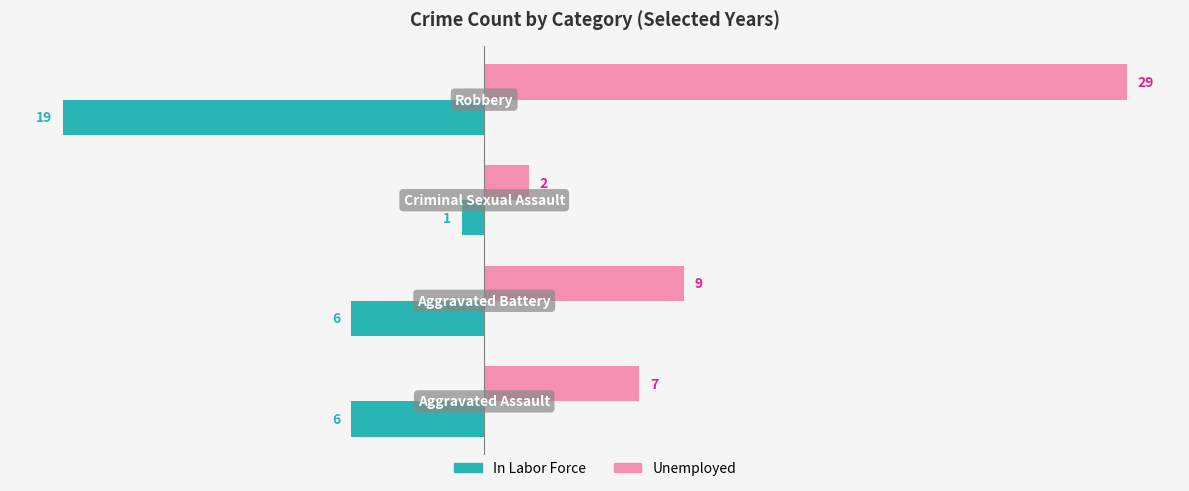

What is the sum of all Unemployed values?

47